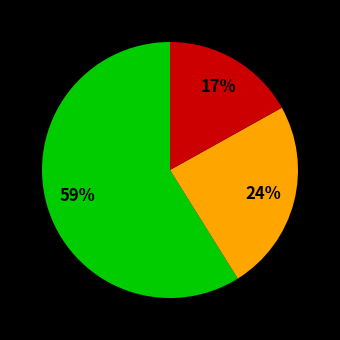

To the nearest percent, what is the average slice percentage?

33%